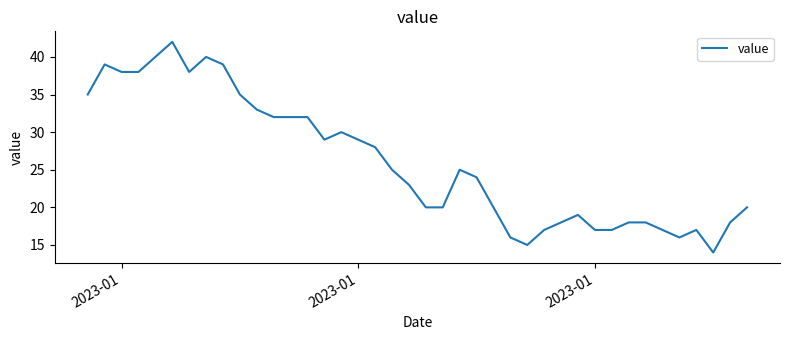

What is the difference between the maximum and minimum values?

28